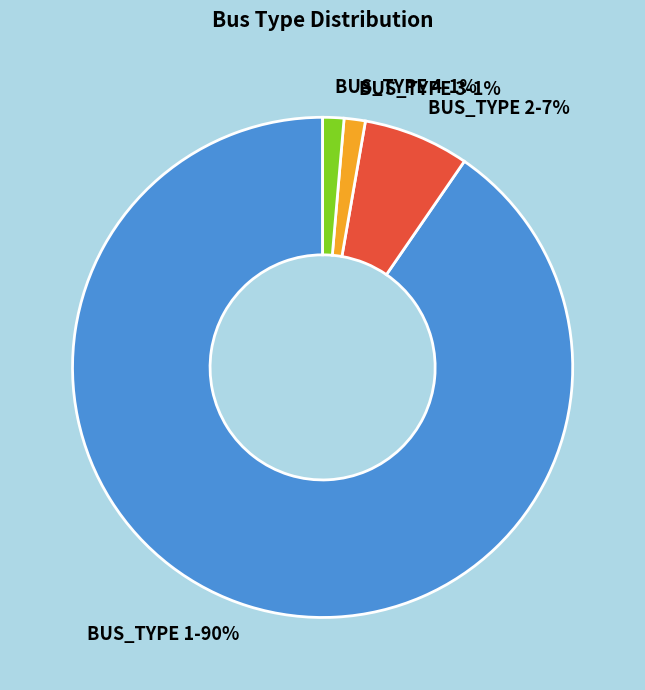

Combined, do BUS_TYPE 3 and BUS_TYPE 1 account for over 50%?

Yes